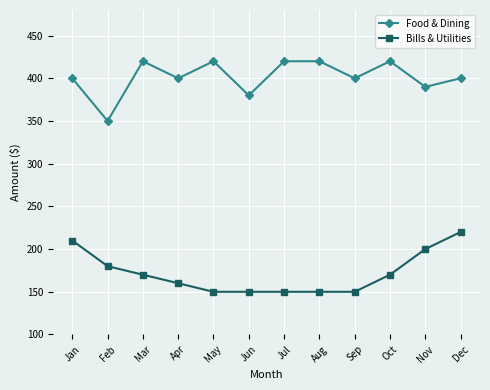

How many lines are shown in the chart?

2